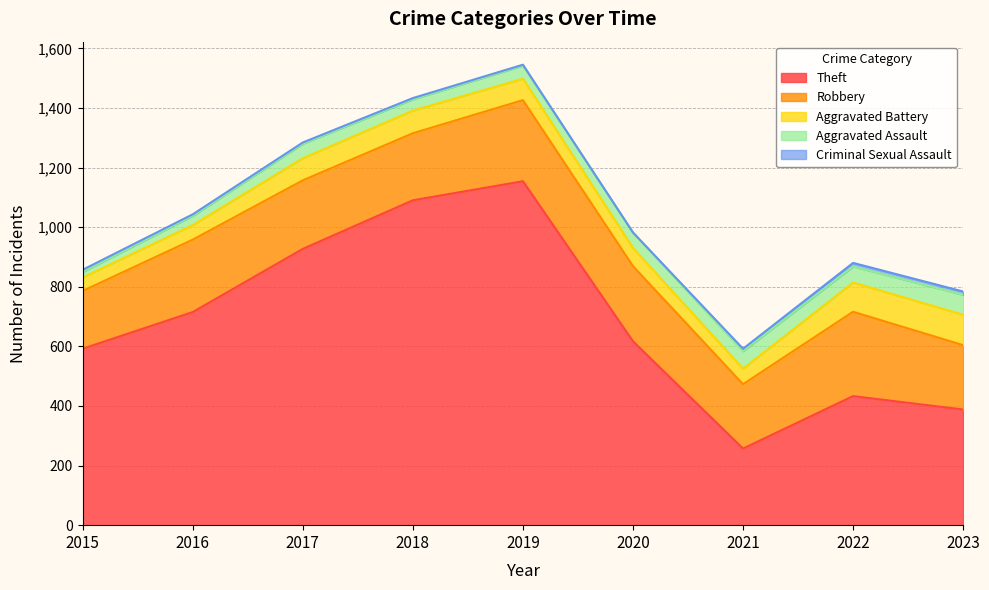

Is the value of Criminal Sexual Assault at 2016 greater than the value of Aggravated Battery at 2020?

No